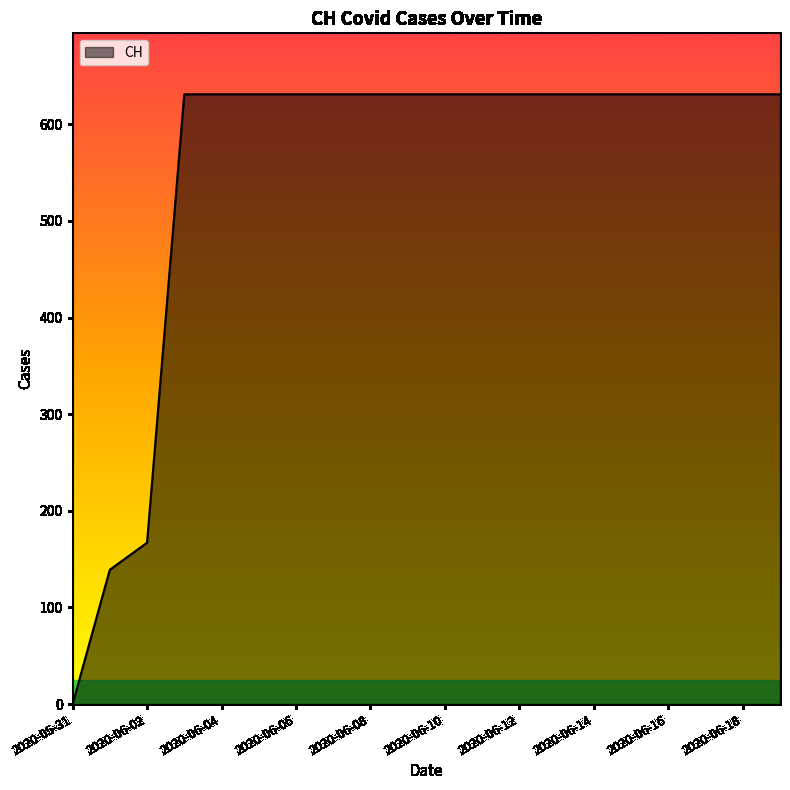

What is the difference between the maximum and minimum values?

631